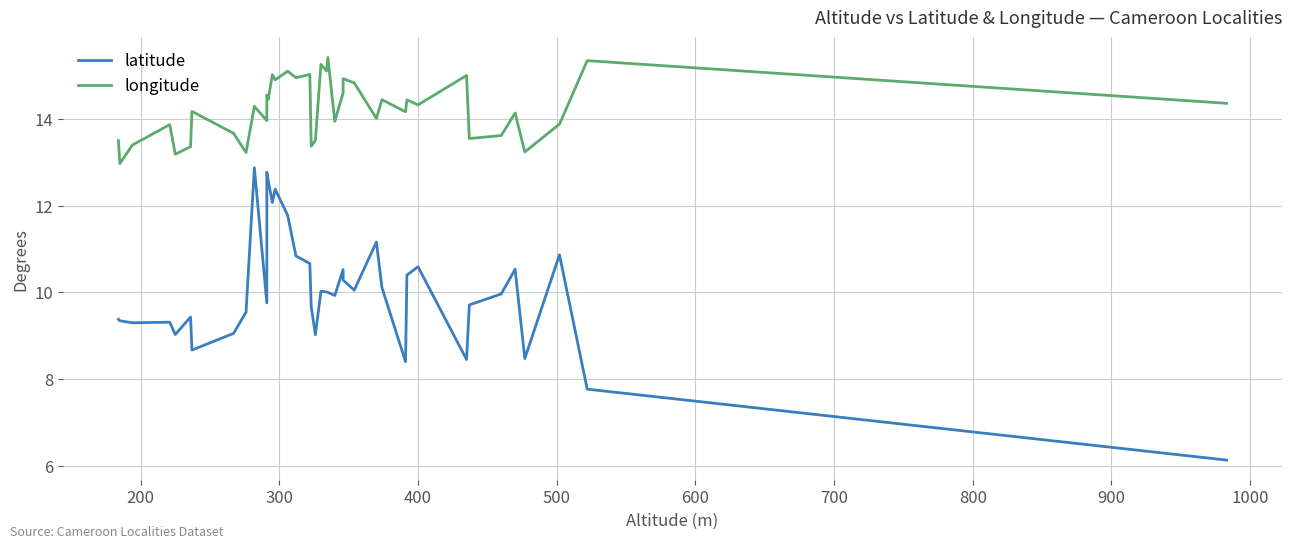

Reading left to right, extract all data points from this chart.

latitude: 9.4	9.3	9.3	9.3	9.0	9.4	8.7	9.1	9.5	12.9	9.8	12.8	12.6	12.1	12.4	11.8	10.8	10.7	9.7	9.0	10.0	10.0	10.0	9.9	10.5	10.3	10.1	11.2	10.1	8.4	10.4	10.6	8.5	9.7	10.0	10.5	8.5	10.9	7.8	6.1
longitude: 13.5	13.0	13.4	13.9	13.2	13.4	14.2	13.7	13.2	14.3	14.0	14.6	14.5	15.0	14.9	15.1	15.0	15.0	13.4	13.5	15.3	15.1	15.4	13.9	14.6	14.9	14.8	14.0	14.4	14.2	14.4	14.3	15.0	13.6	13.6	14.1	13.2	13.9	15.3	14.4